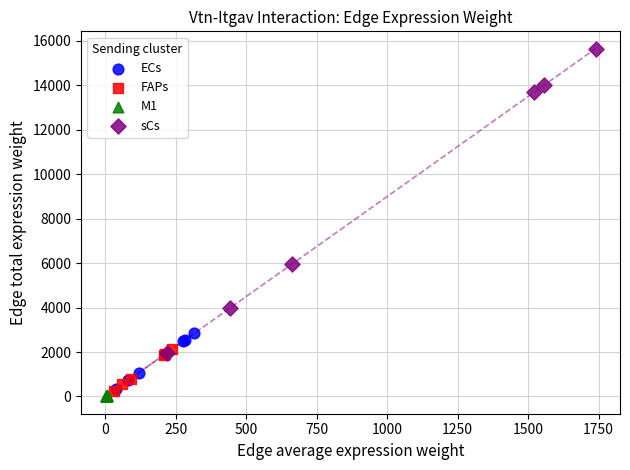

What are all the series names shown in the legend?

ECs, FAPs, M1, sCs